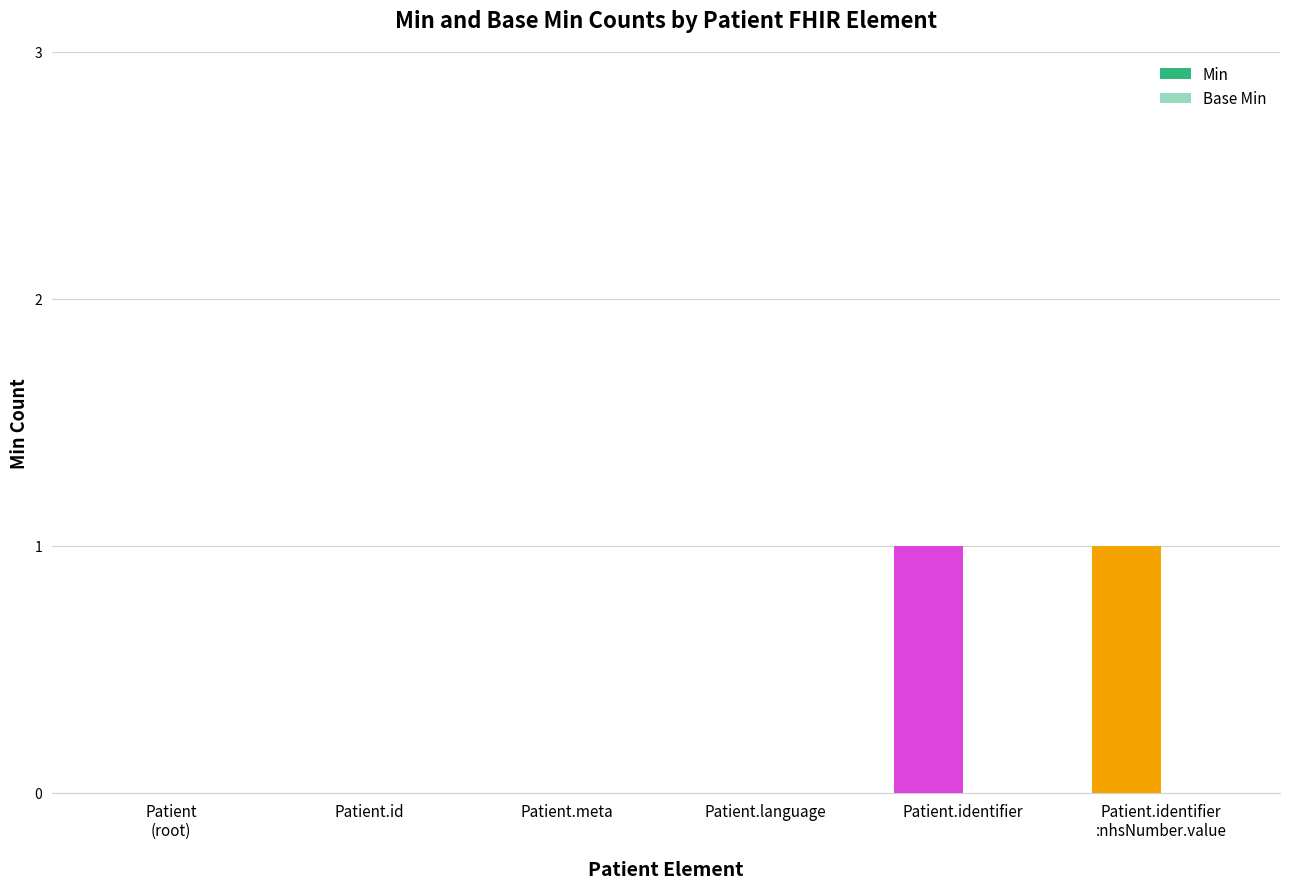

Which category has the lowest value across all series?

Patient
(root)